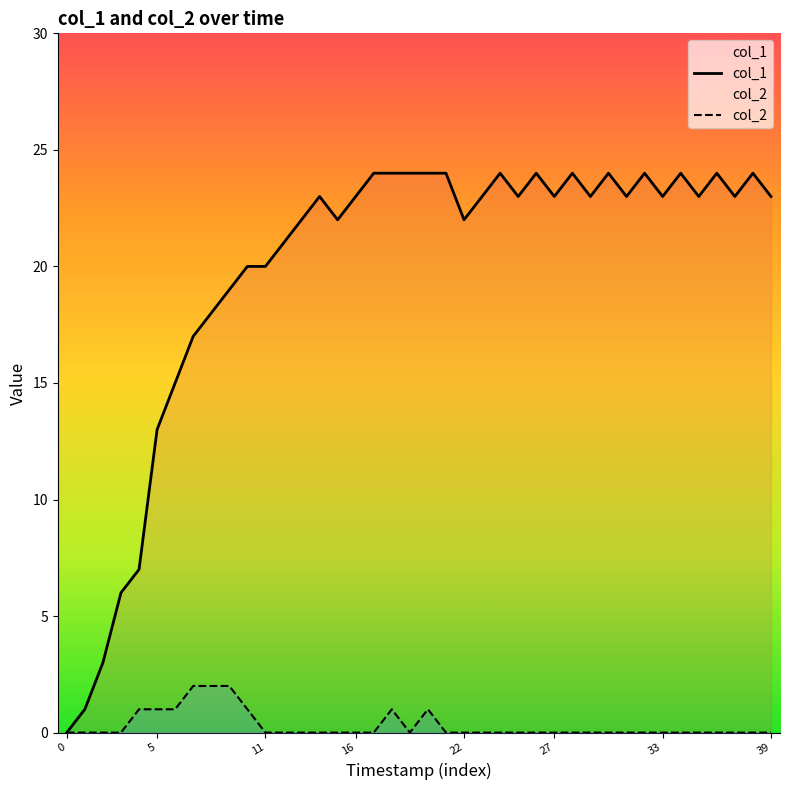

Which series has the widest spread of values?

col_1